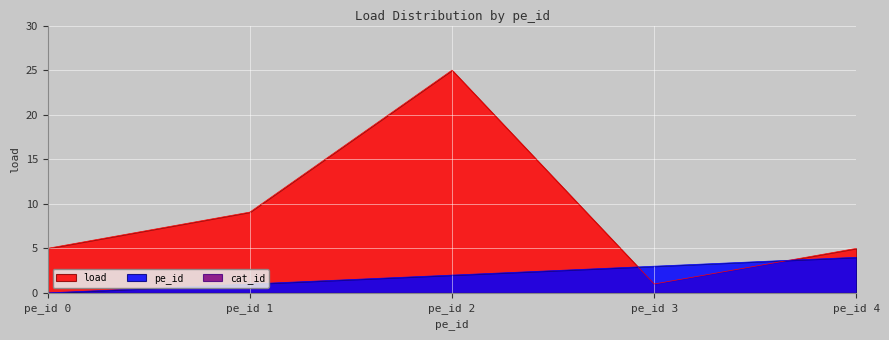

At which category is the sum across all series the highest?

pe_id 2